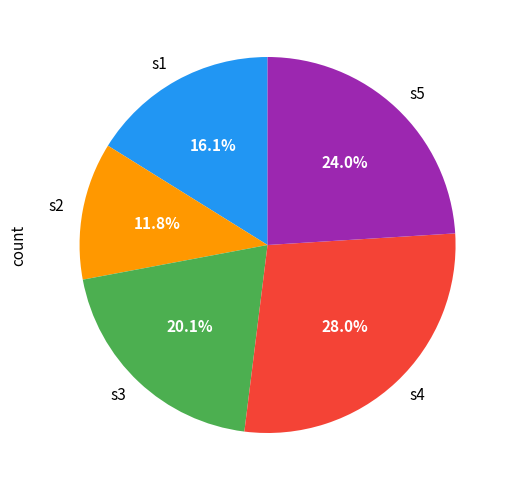

What is the largest slice in the pie chart?

s4